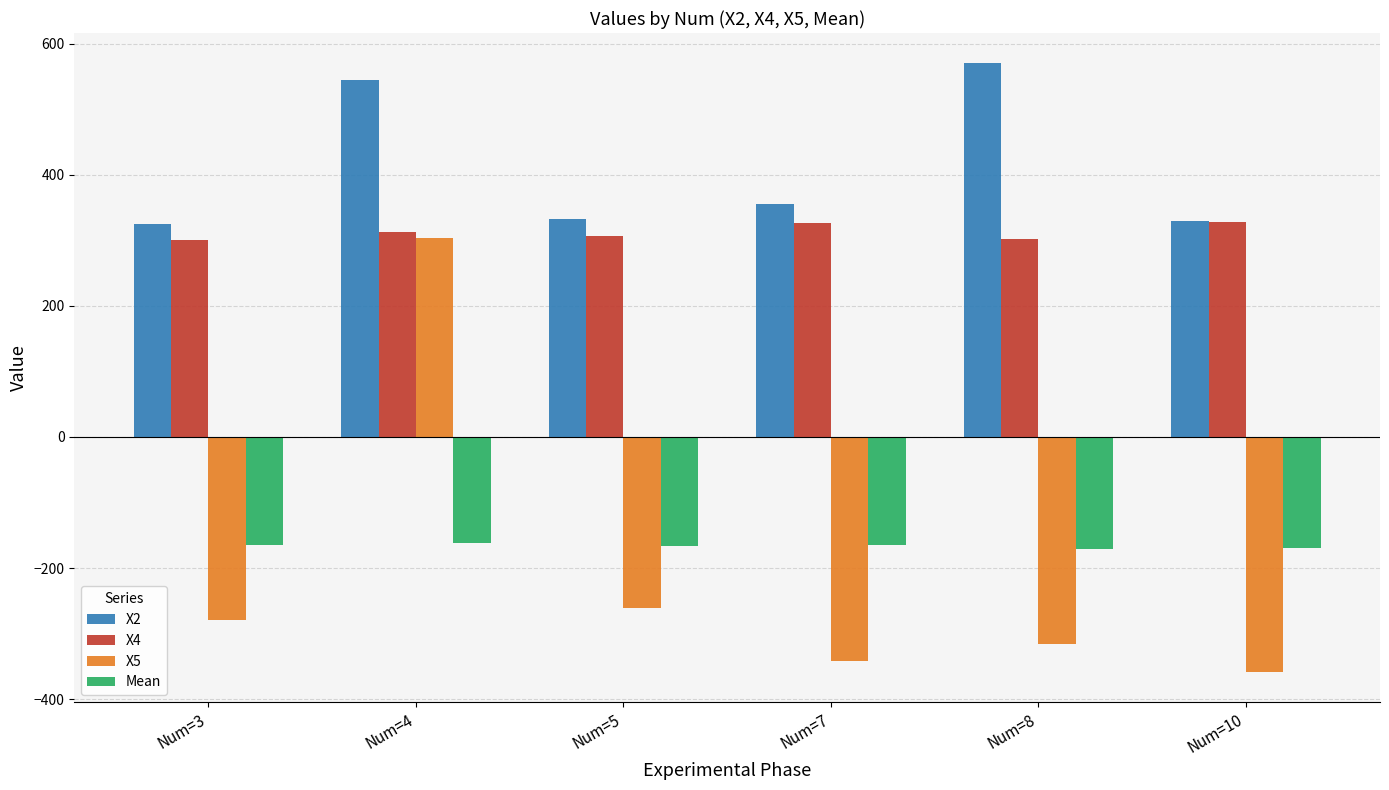

What is the greatest value displayed?

569.7